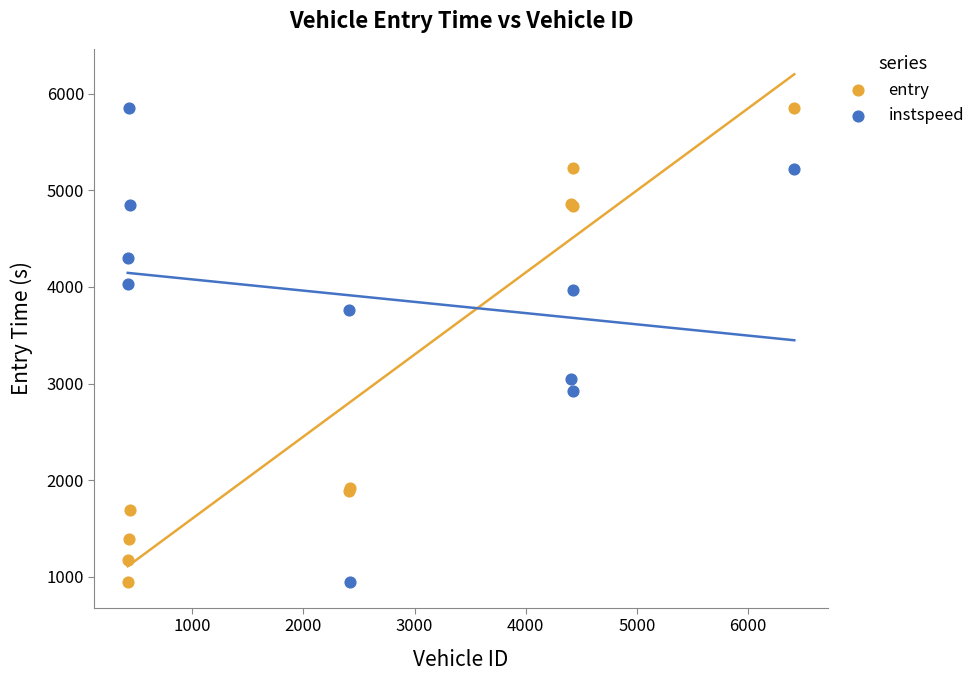

What are all the series names shown in the legend?

entry, instspeed